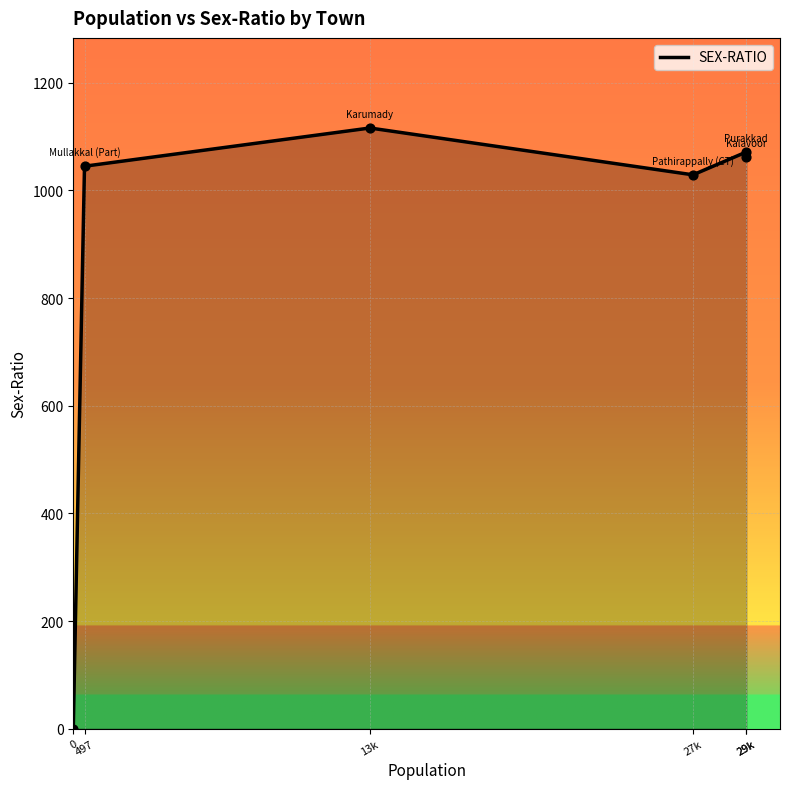

Between 0 and 497, which is larger?

497